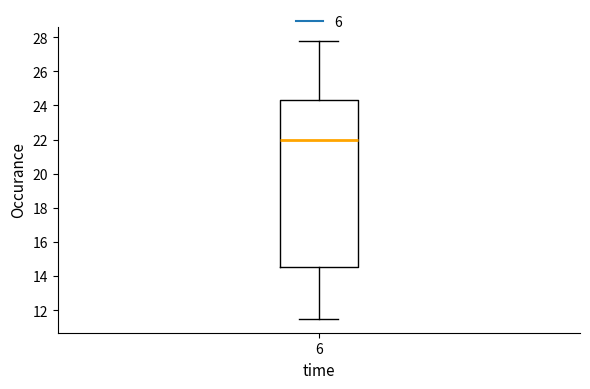

Where does the median line of the box at x = 6 sit on the y-axis? The values are not printed on the chart, so give them approximately, as read against the axis.

22.0